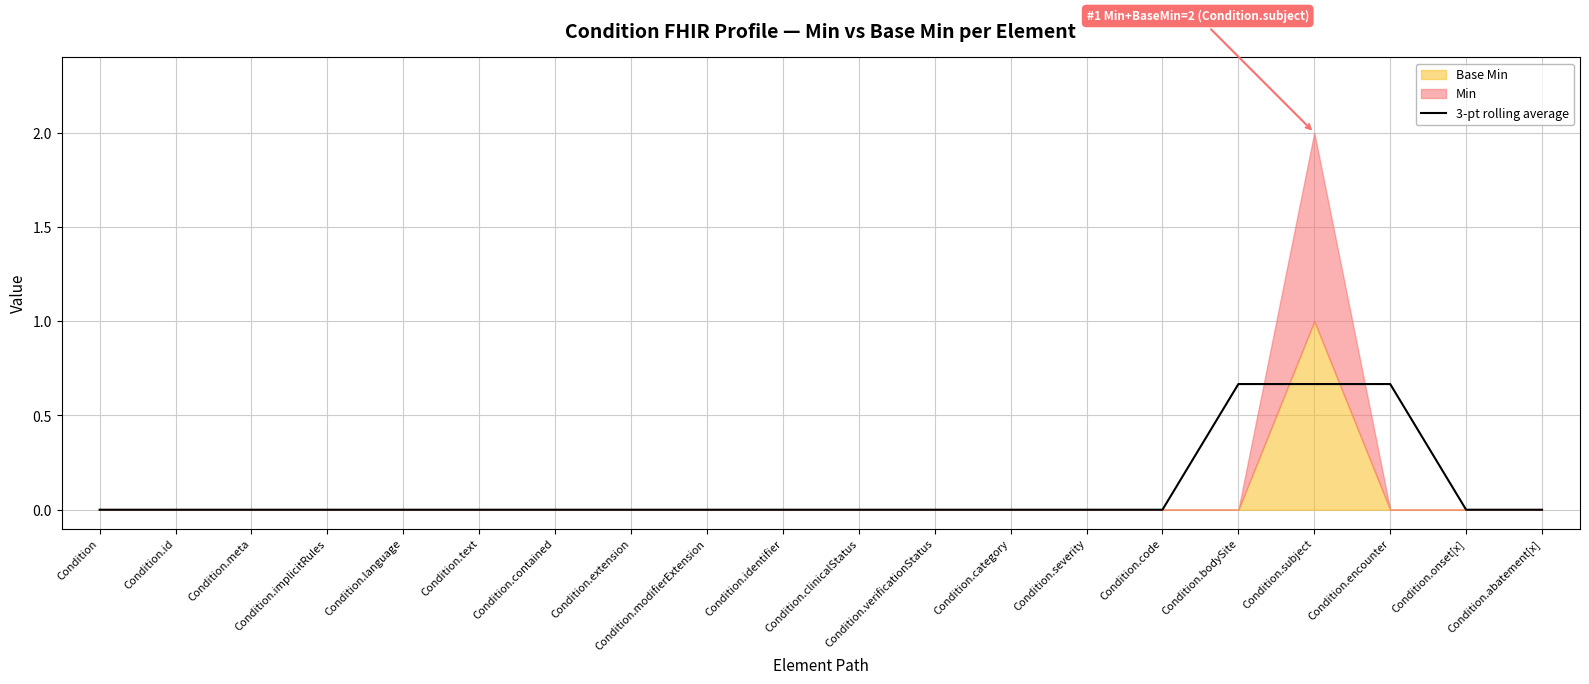

True or false: the data shows -0.4 at Condition.code.

False